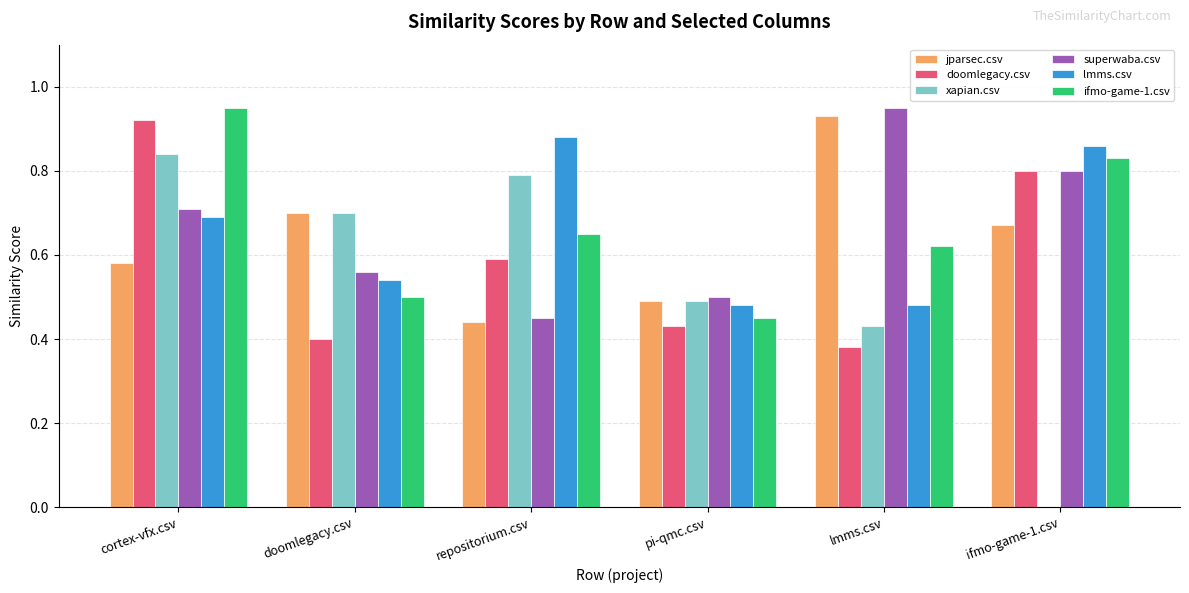

At which label is jparsec.csv closest to 0?

repositorium.csv